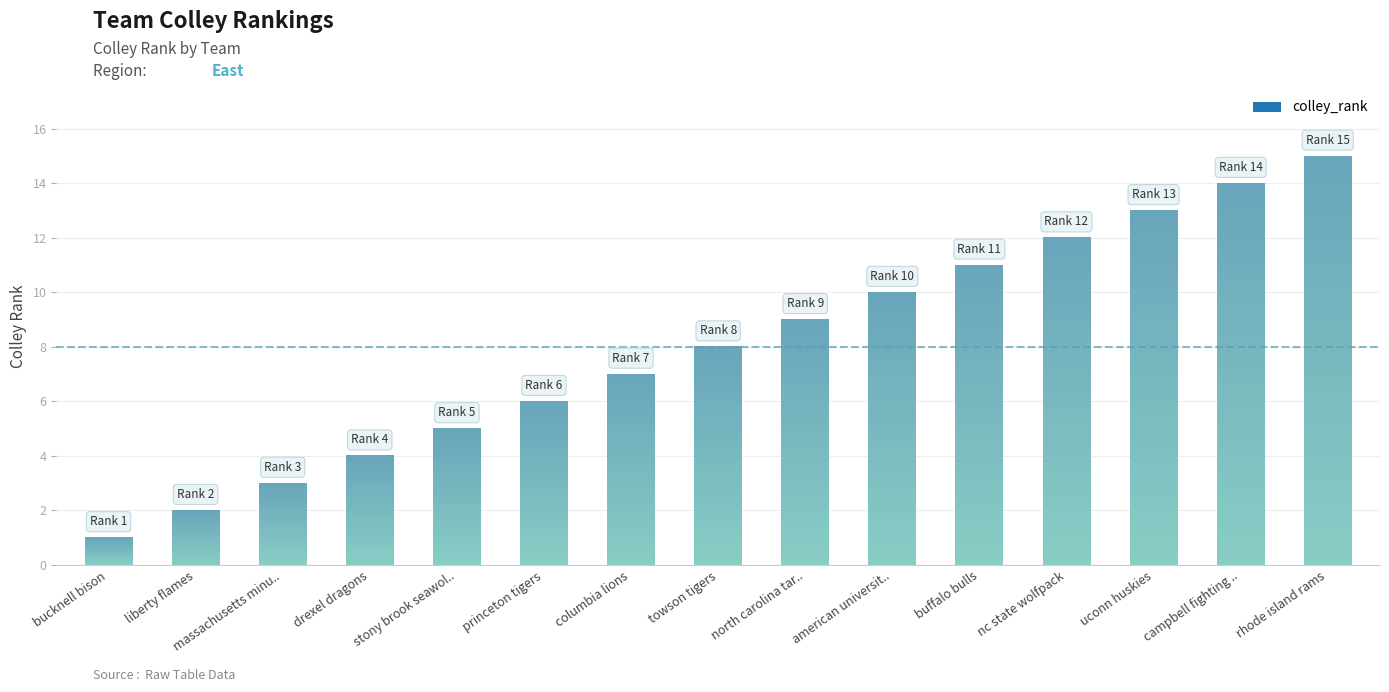

Reading left to right, what are all the values shown in this chart?

bucknell_bison=1	liberty_flames=2	massachusetts_minutewomen=3	drexel_dragons=4	stony_brook_seawolves=5	princeton_tigers=6	columbia_lions=7	towson_tigers=8	north_carolina_tar_heels=9	american_university_eagles=10	buffalo_bulls=11	nc_state_wolfpack=12	uconn_huskies=13	campbell_fighting_camels=14	rhode_island_rams=15